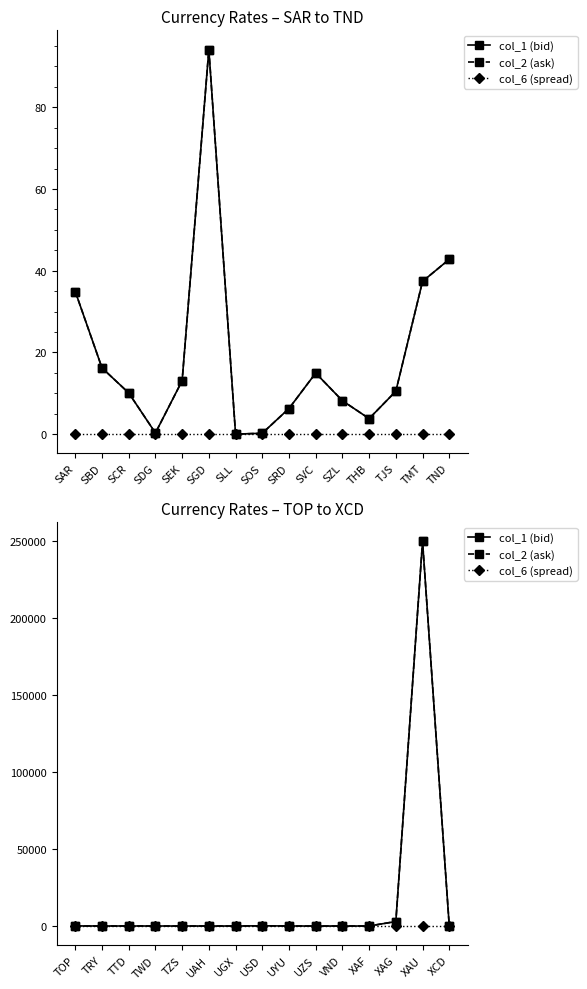

Between XAF and XAU, which series saw the biggest shift?

col_1 (bid)